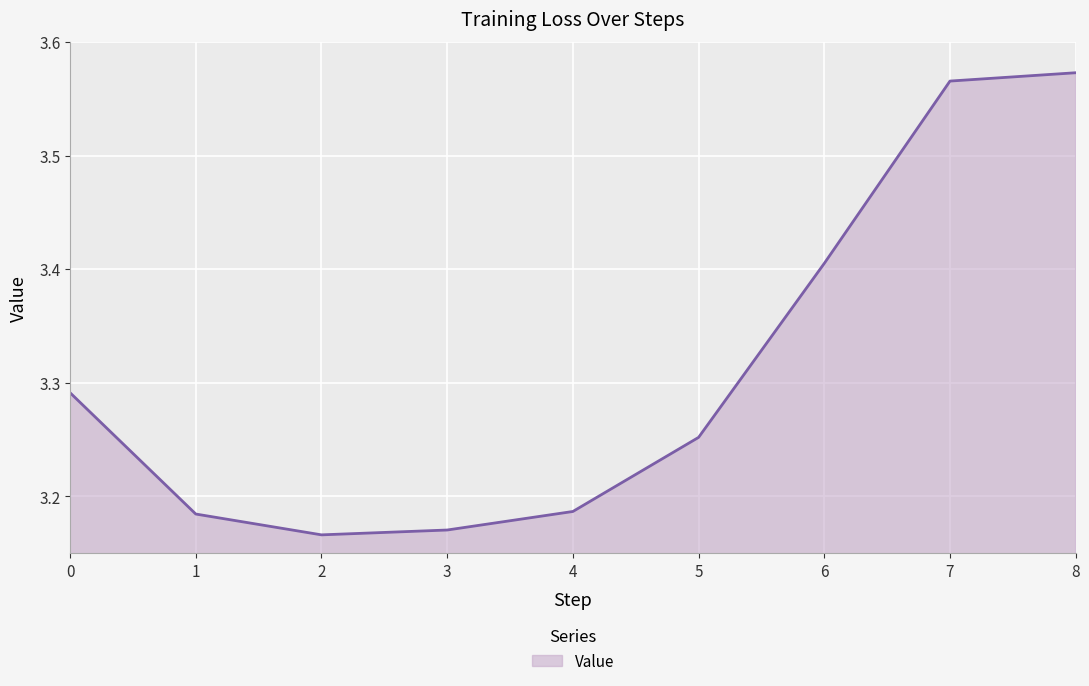

Which label corresponds to the largest value in the chart?

8